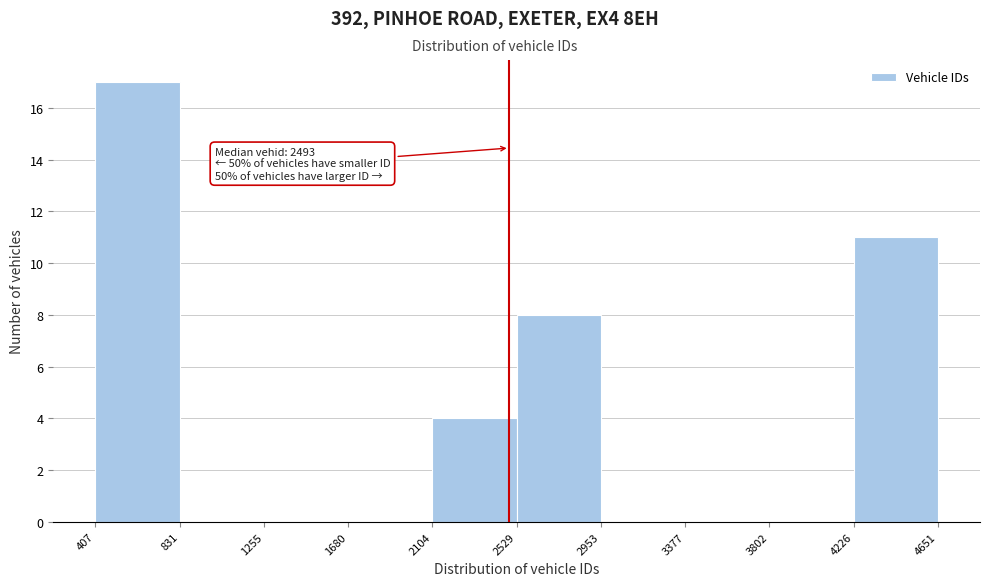

Over which range of the x-axis is the bar tallest?

407 to 831